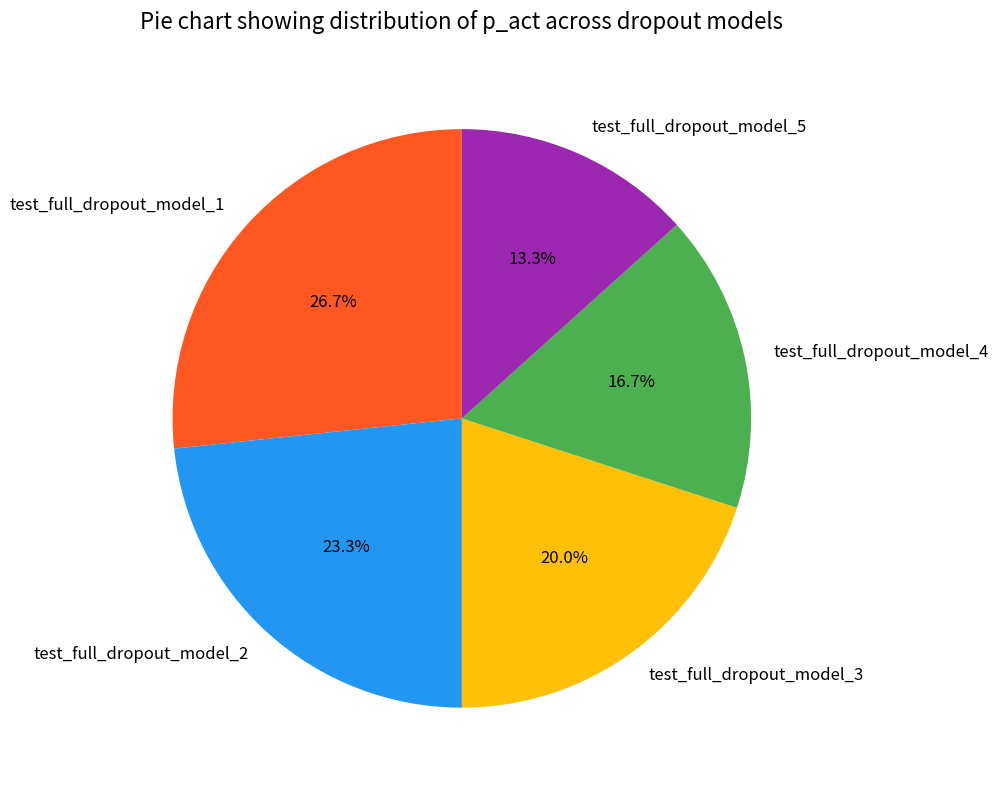

To the nearest percent, what is the difference between the test_full_dropout_model_4 and test_full_dropout_model_5 slice percentages?

3%